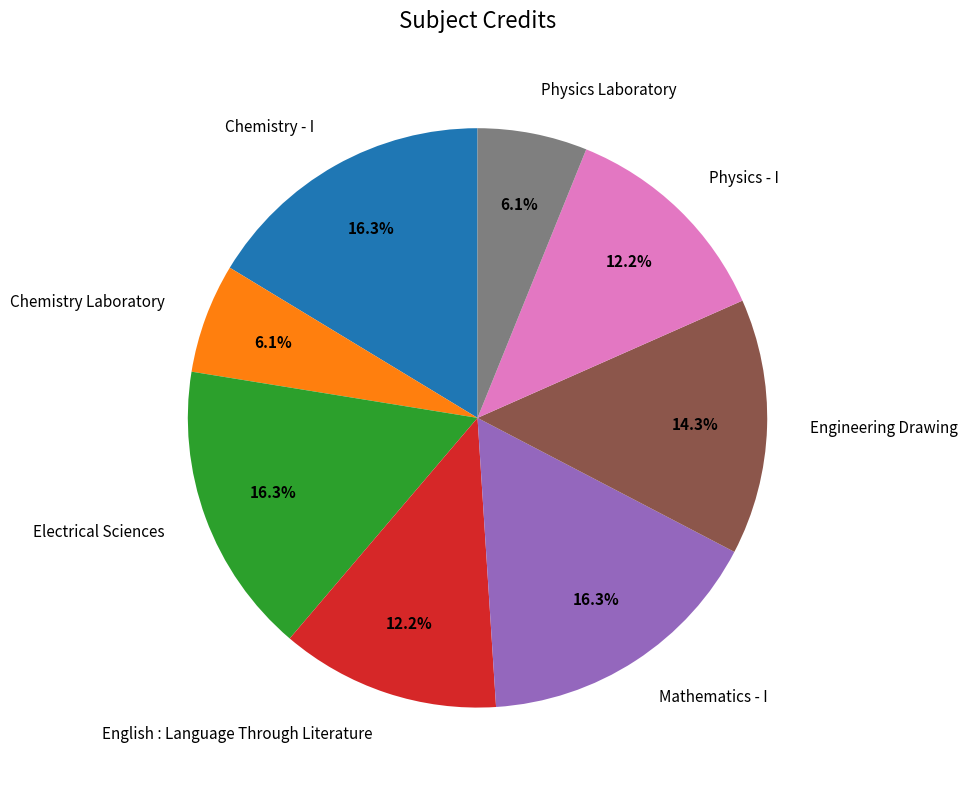

Is Chemistry Laboratory the majority of the pie?

No